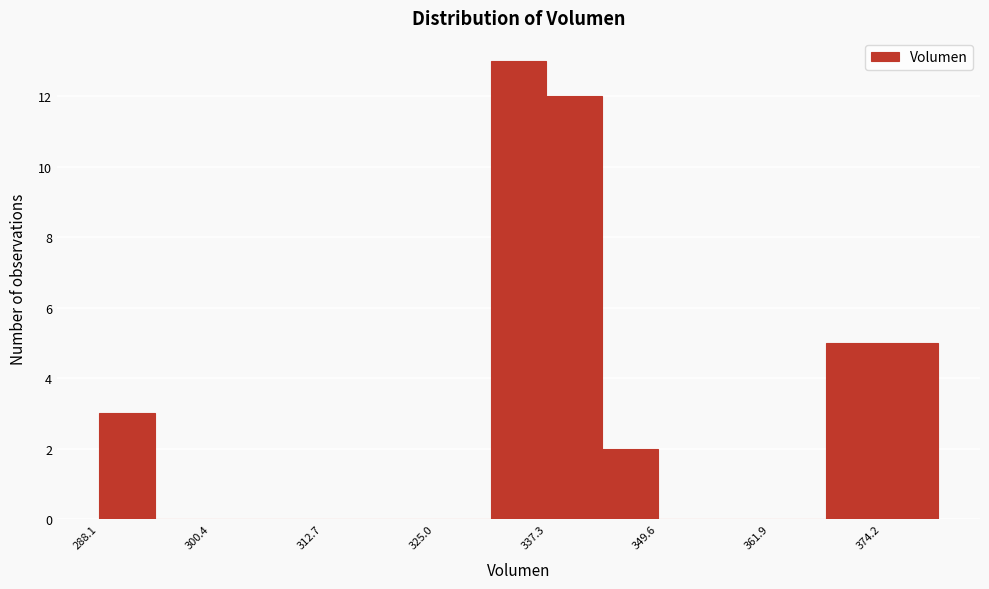

Around what value on the x-axis is the tallest bar? Give the approximate position of its centre, as read against the axis.

334